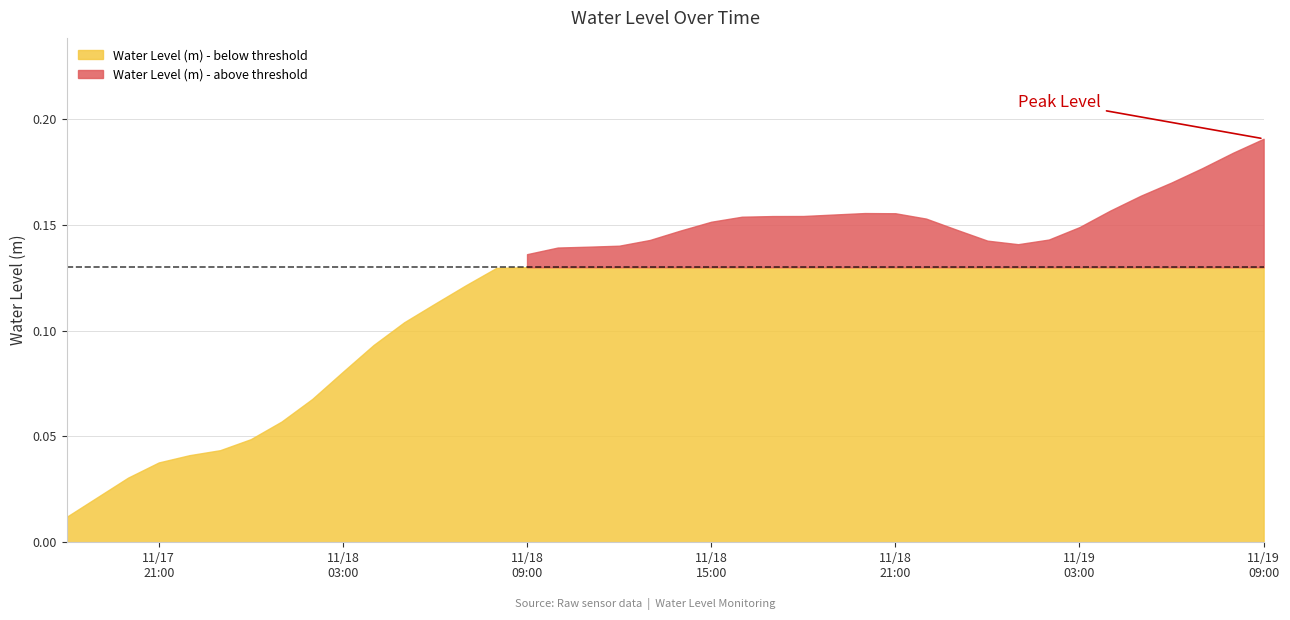

Is it true that the value at 2023-11-18 03:00:00 is 0.0?

False